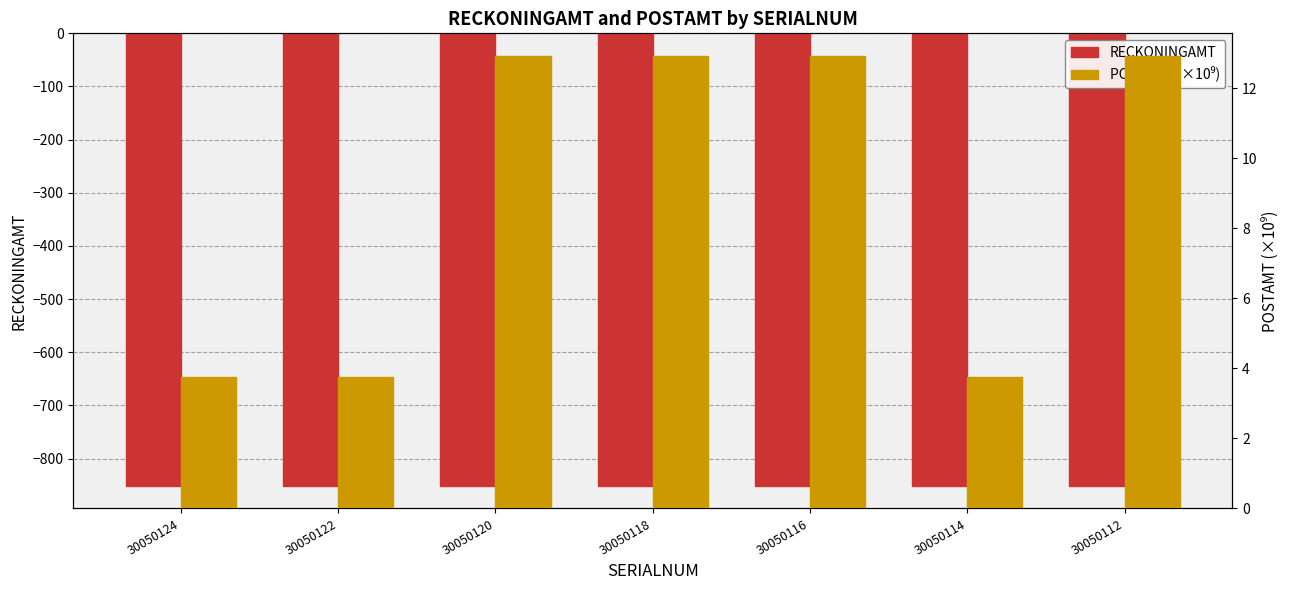

What is the difference between the POSTAMT (×10⁹) values at 30050120 and 30050124?

9.2